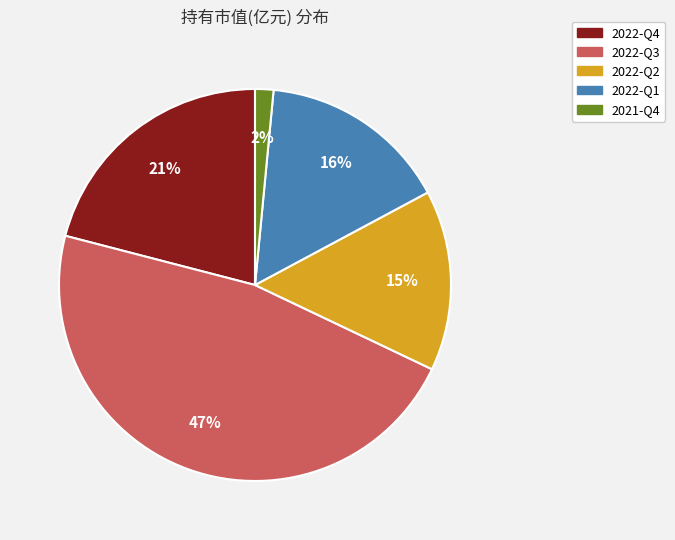

Which slice is the largest?

2022-Q3